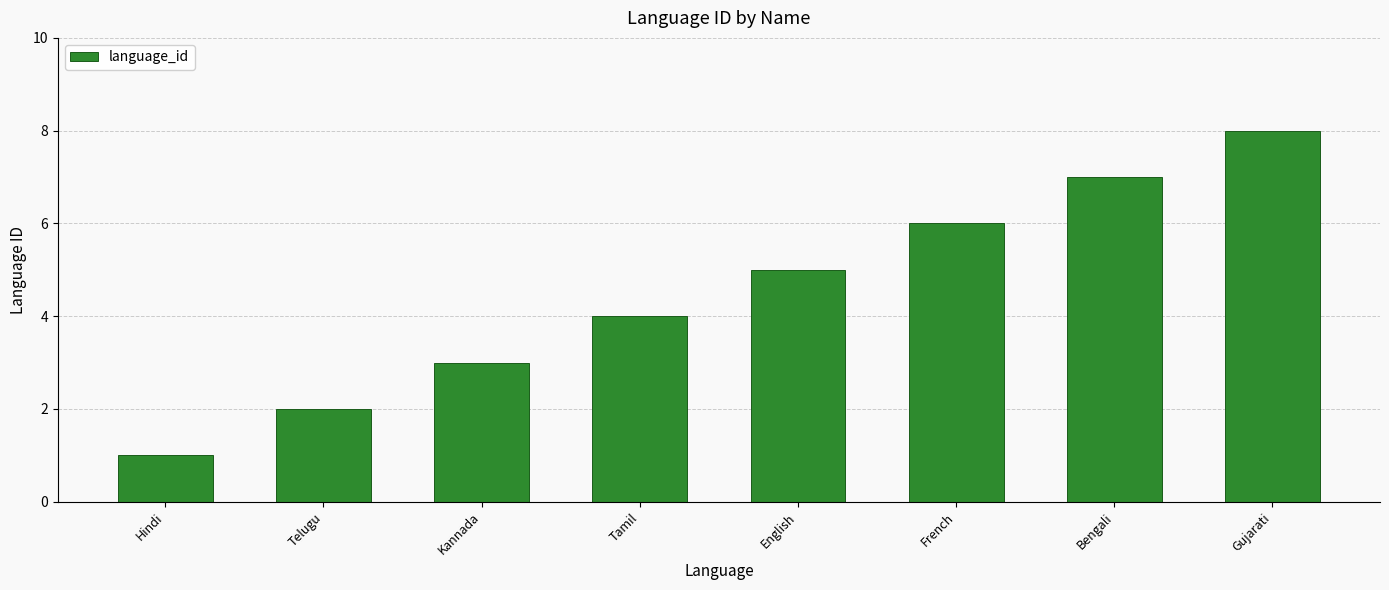

Is it true that the value at Hindi is 1?

True